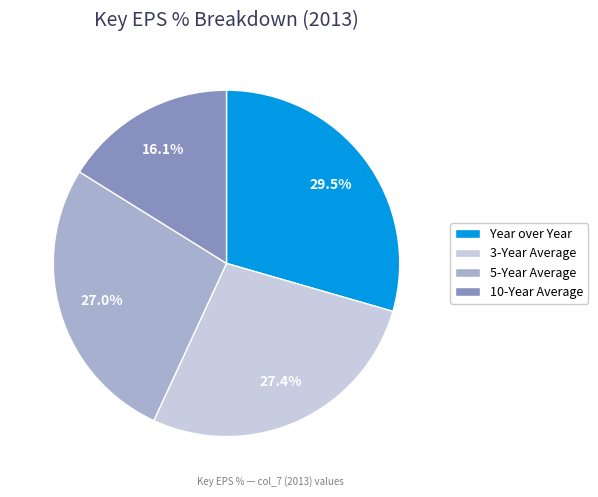

What percentage do 10-Year Average and 5-Year Average together represent?

43.1%